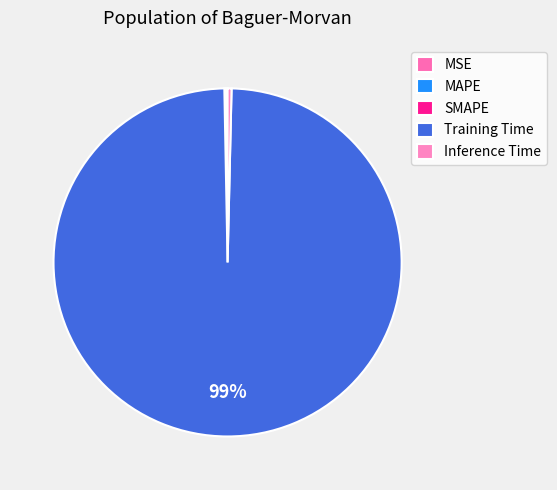

How many segments does this pie chart have?

5